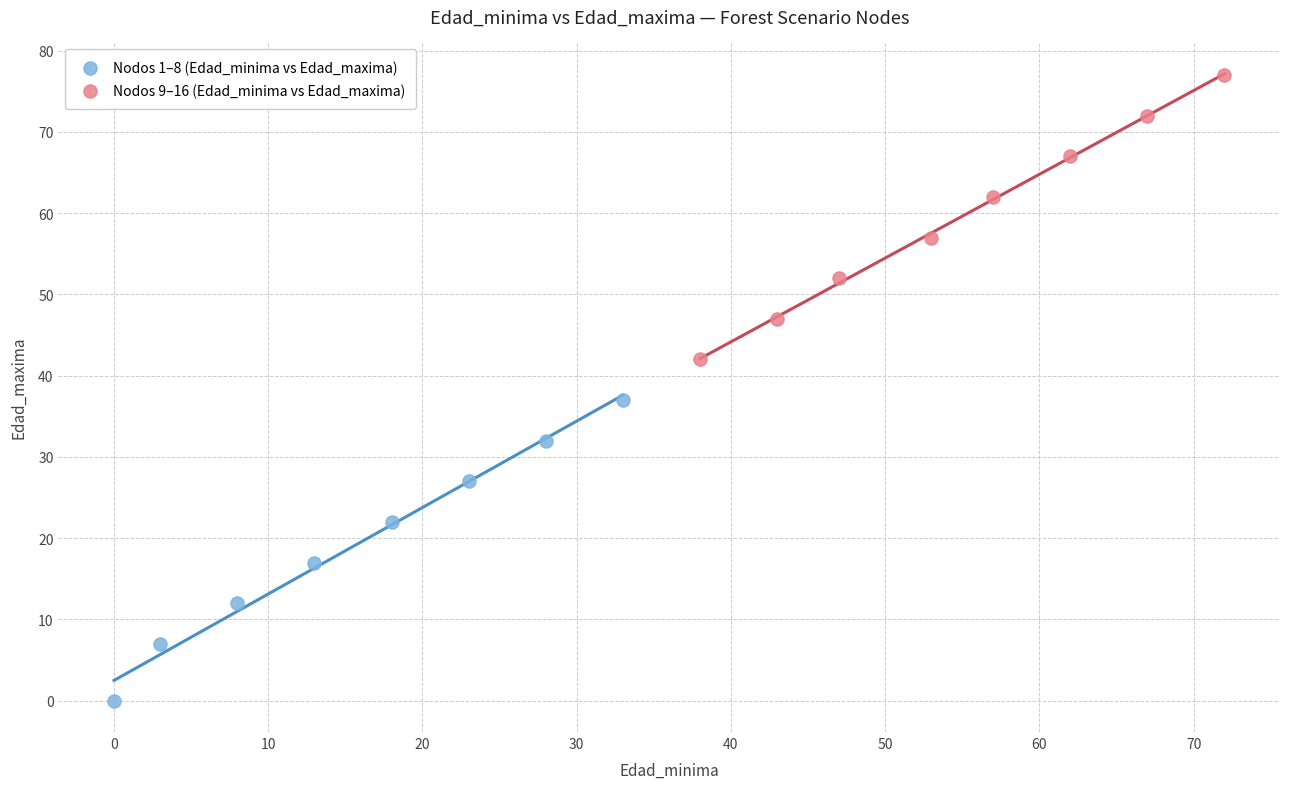

Which series reaches the maximum Y coordinate?

Nodos 9–16 (Edad_minima vs Edad_maxima)